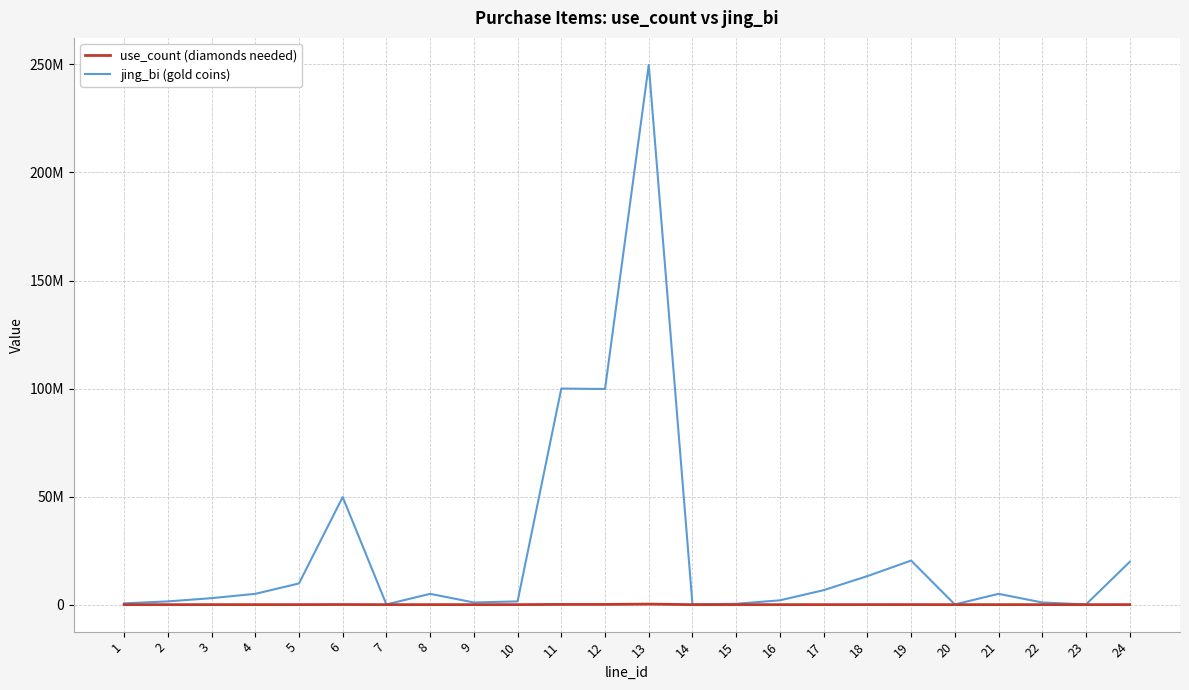

What are all the series names shown in the legend?

use_count (diamonds needed), jing_bi (gold coins)